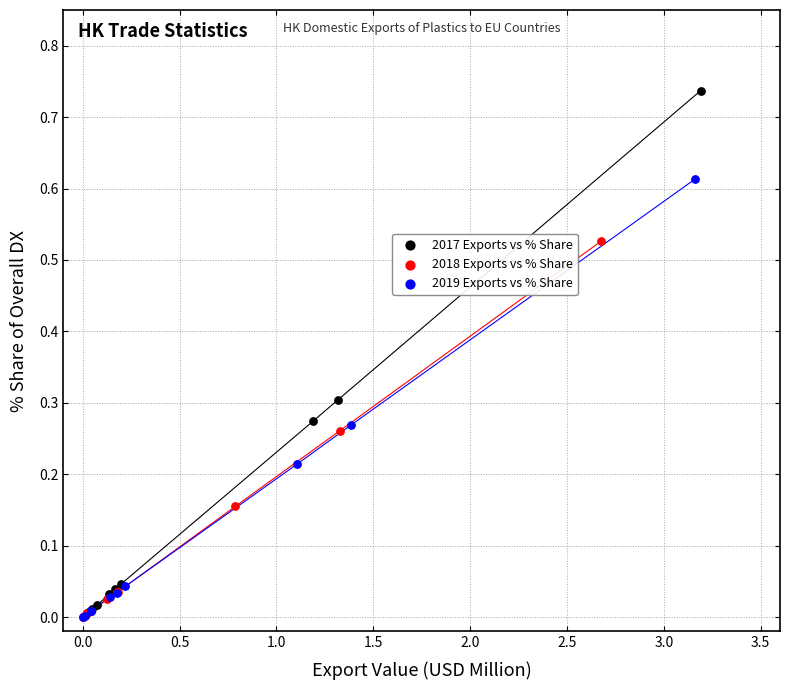

What are all the series names shown in the legend?

2017 Exports vs % Share, 2018 Exports vs % Share, 2019 Exports vs % Share